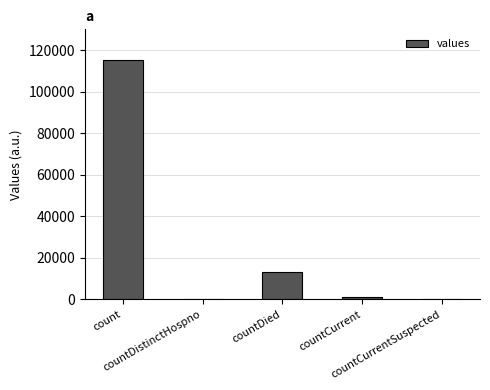

What is the sum of all values?

130105